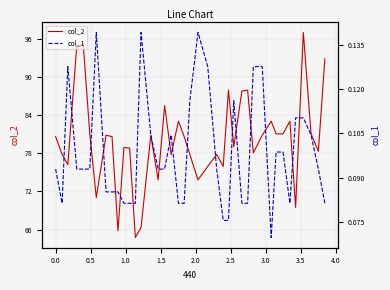

How many distinct data groups are displayed?

2